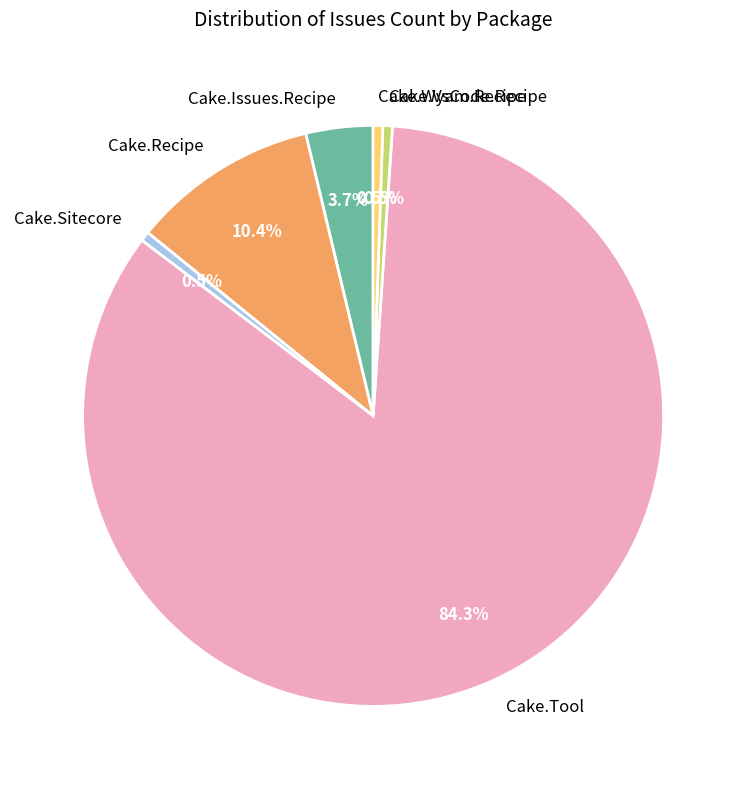

What is the largest slice in the pie chart?

Cake.Tool